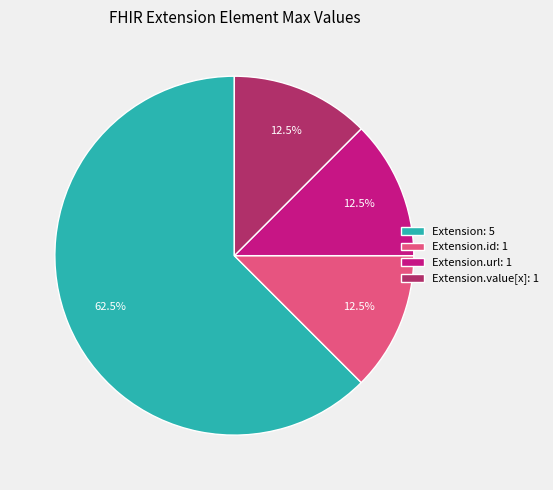

Which has a higher value, Extension: 5 or Extension.value[x]: 1?

Extension: 5